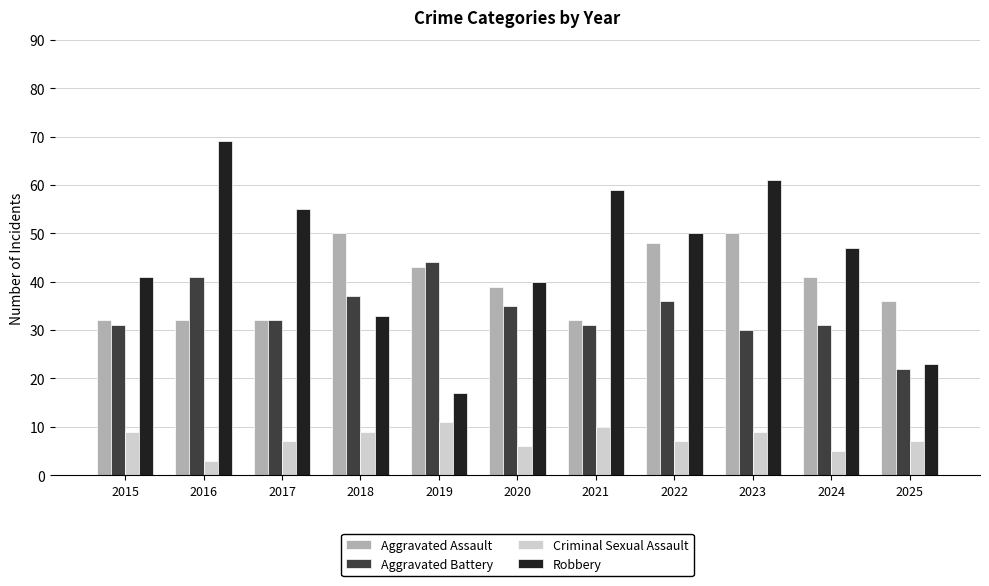

Rank the series at 2020 from highest to lowest value.

Robbery, Aggravated Assault, Aggravated Battery, Criminal Sexual Assault